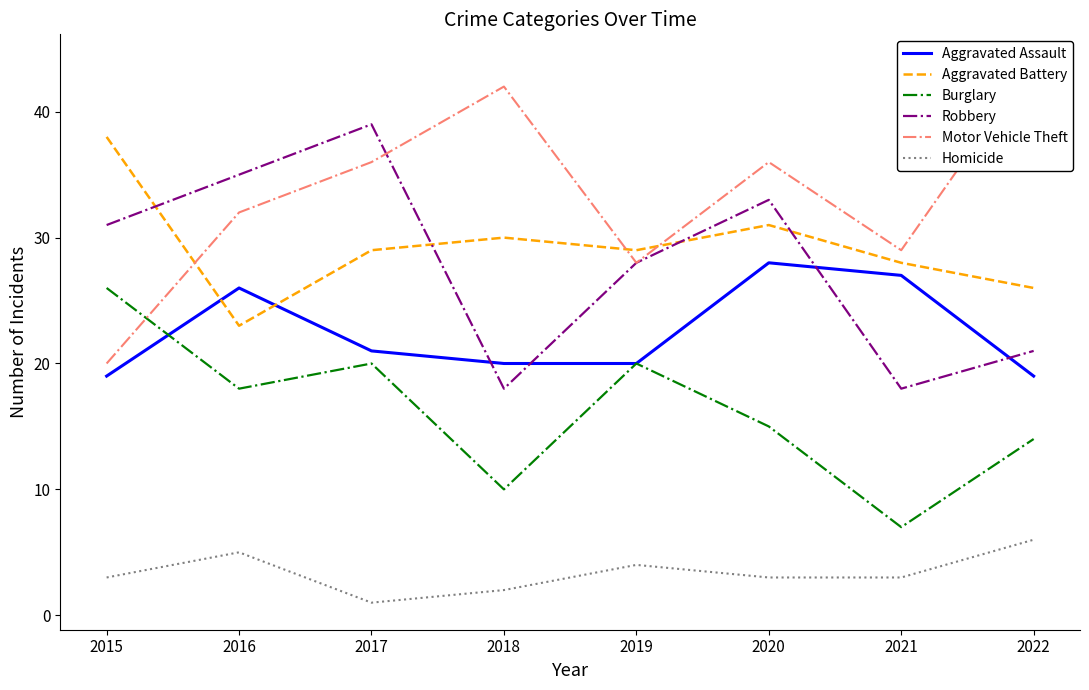

Reading left to right, what are all the values shown in this chart?

Aggravated Assault: 19	26	21	20	20	28	27	19
Aggravated Battery: 38	23	29	30	29	31	28	26
Burglary: 26	18	20	10	20	15	7	14
Robbery: 31	35	39	18	28	33	18	21
Motor Vehicle Theft: 20	32	36	42	28	36	29	44
Homicide: 3	5	1	2	4	3	3	6